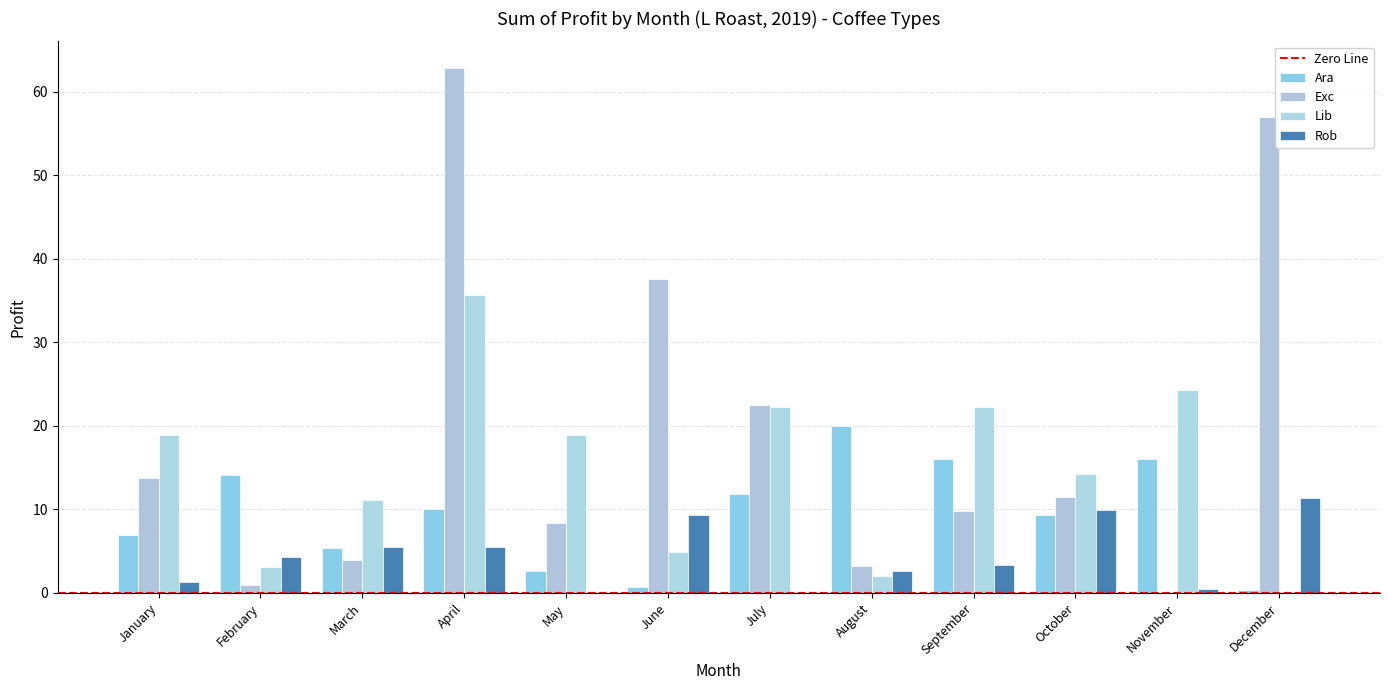

Reading left to right, extract all data points from this chart.

Ara: 7.0	14.1	5.4	10.0	2.7	0.7	11.9	19.9	16.1	9.3	16.1	0.3
Exc: 13.7	1.0	3.9	62.9	8.3	37.6	22.5	3.3	9.8	11.4	0.0	57.0
Lib: 19.0	3.1	11.1	35.6	19.0	4.9	22.3	2.1	22.3	14.2	24.3	0.0
Rob: 1.3	4.3	5.5	5.4	0.0	9.3	0.0	2.6	3.3	9.9	0.4	11.4